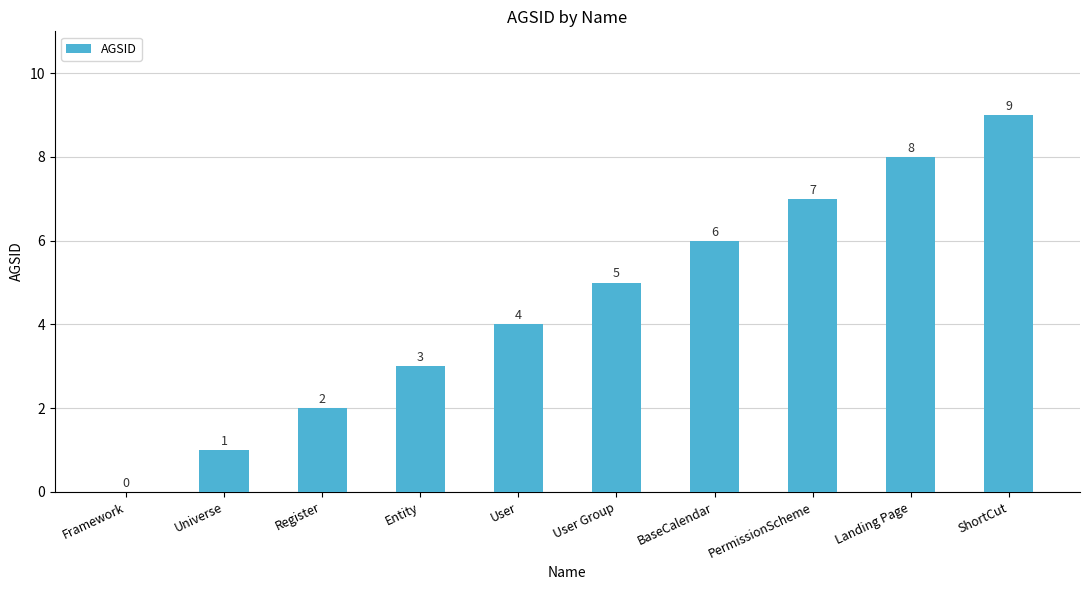

What is the sum of the values at User and User Group?

9